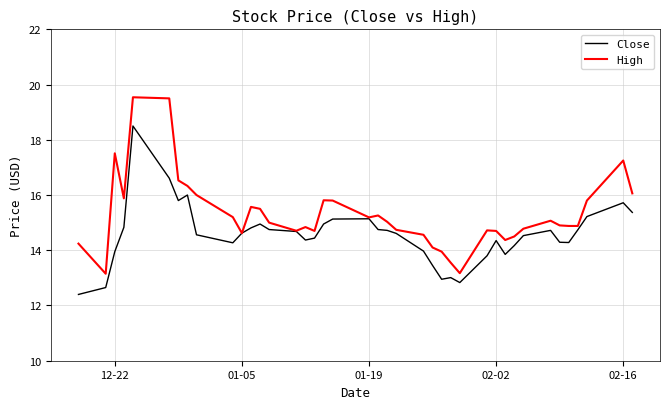

List the series in order of their peak value, lowest first.

Close, High